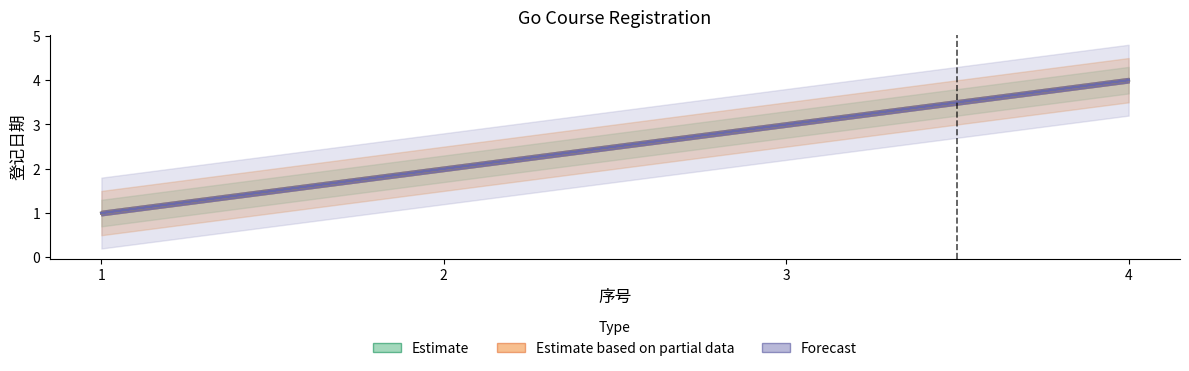

What is the minimum value shown in the chart?

1